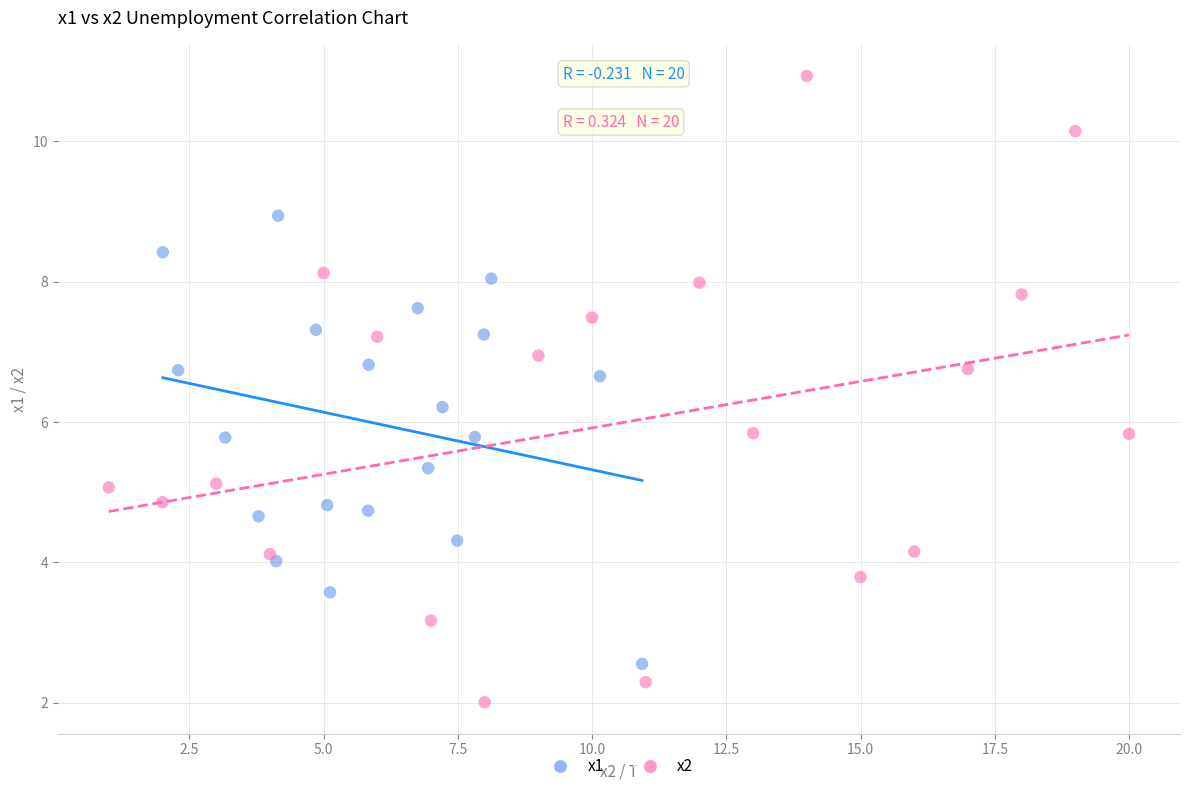

Which series reaches the minimum Y coordinate?

x2